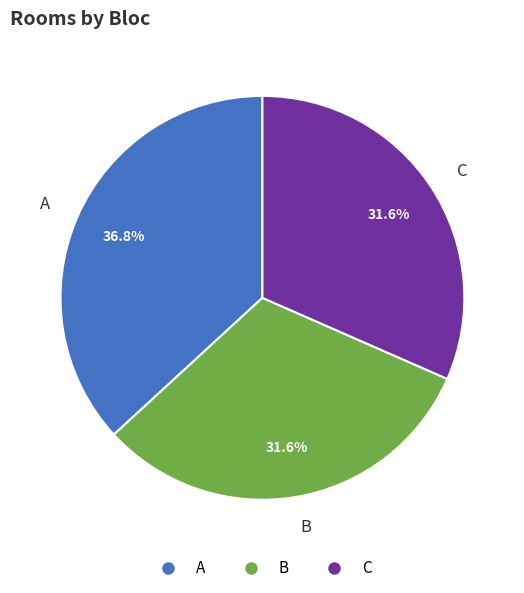

To the nearest percent, what percentage of the pie is B?

32%